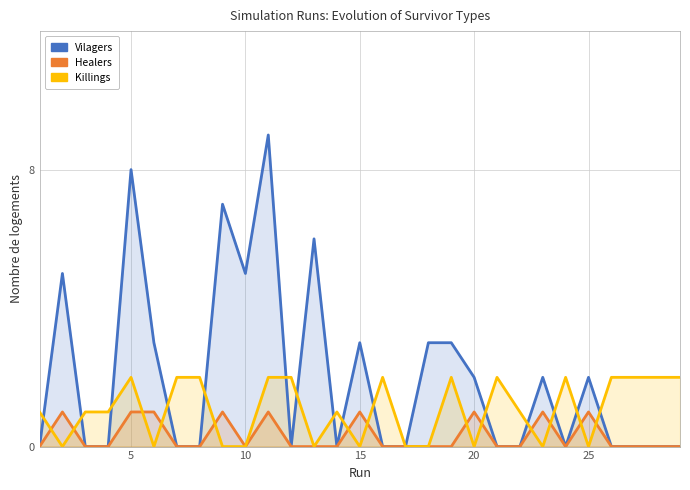

Which has a higher value, 25 or 20?

25